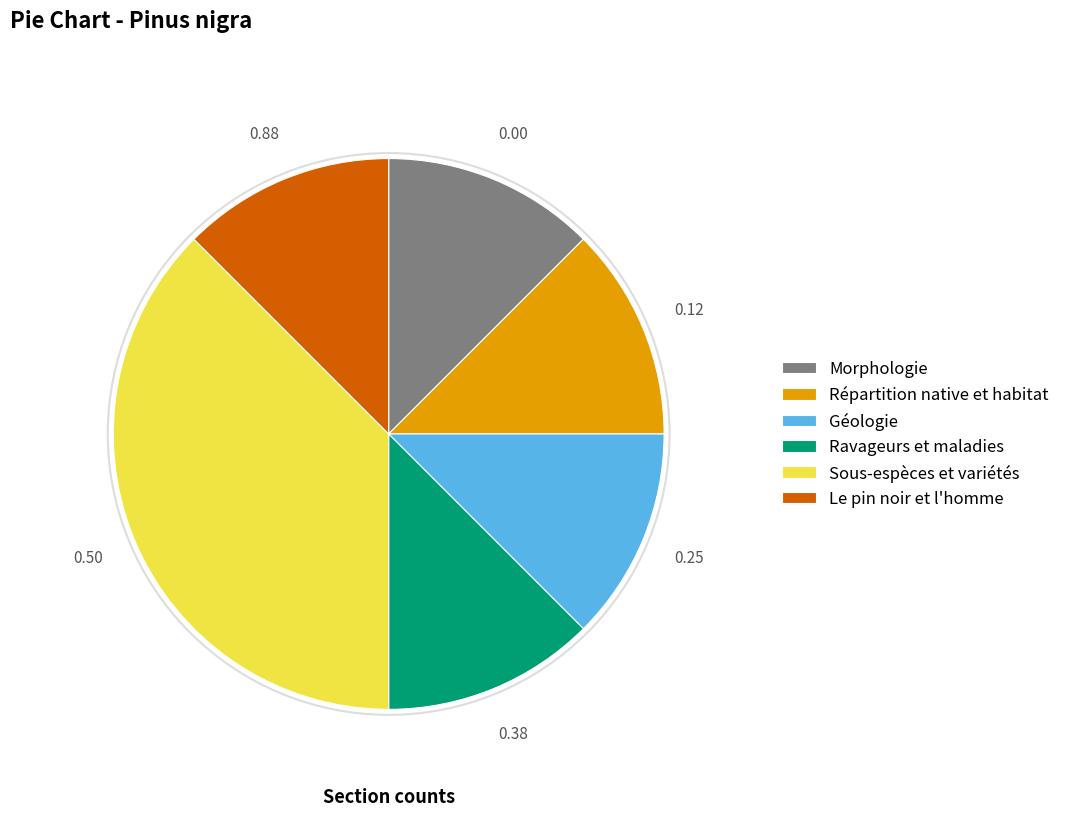

Approximately how many times larger is the value at Géologie compared to Morphologie?

1.0